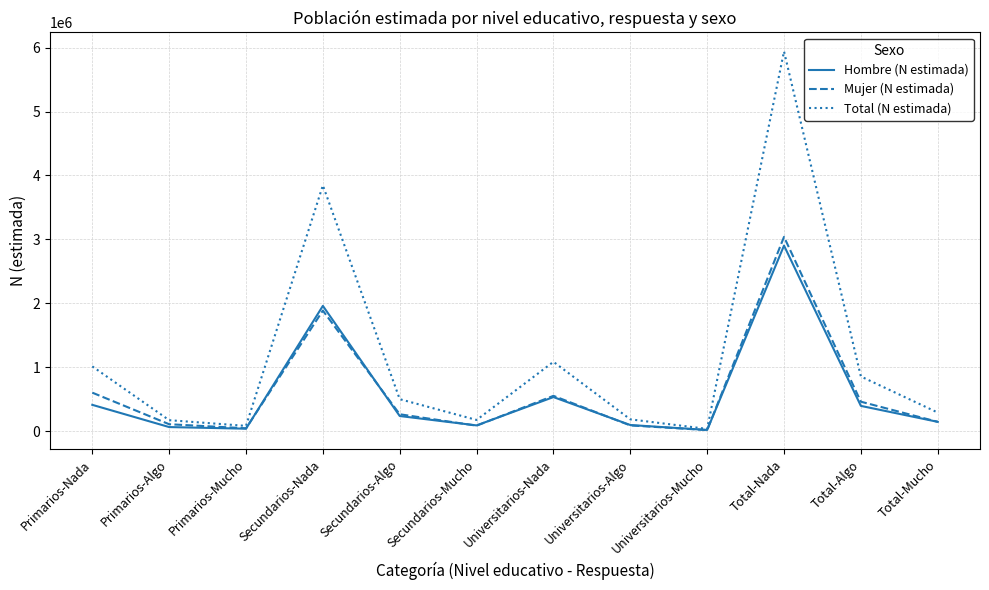

Which category has the highest value in the Total (N estimada) series?

Total-Nada